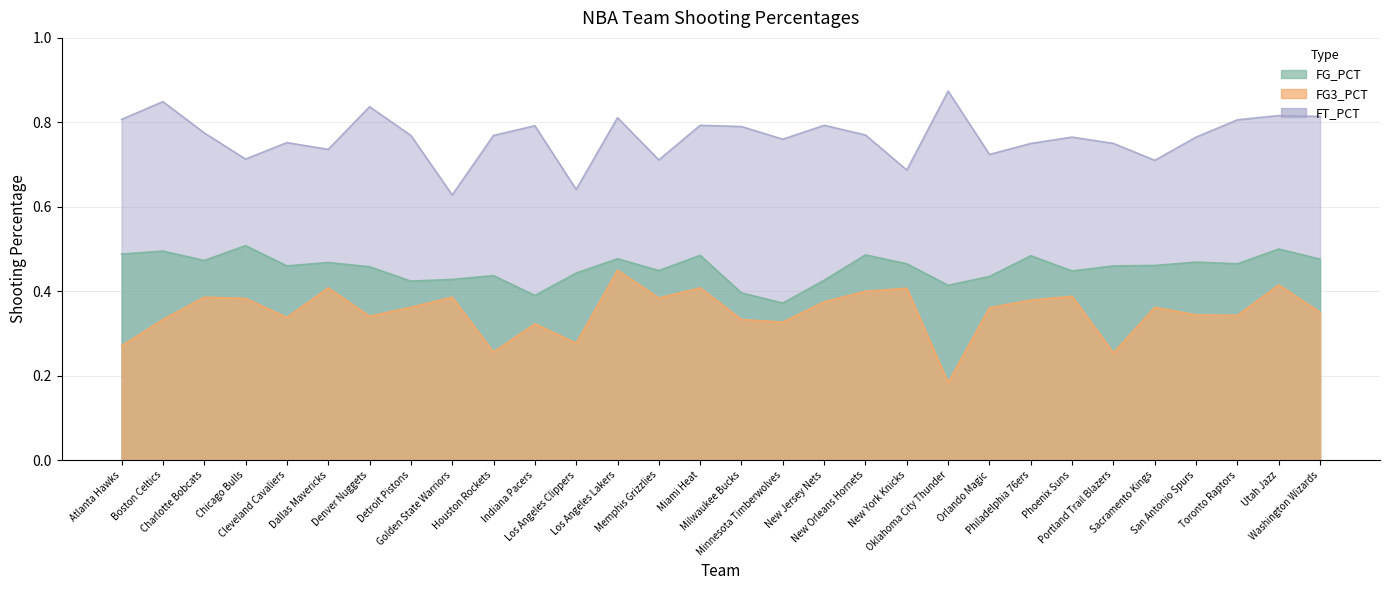

What is the label of the 1st point from the right?

Washington Wizards